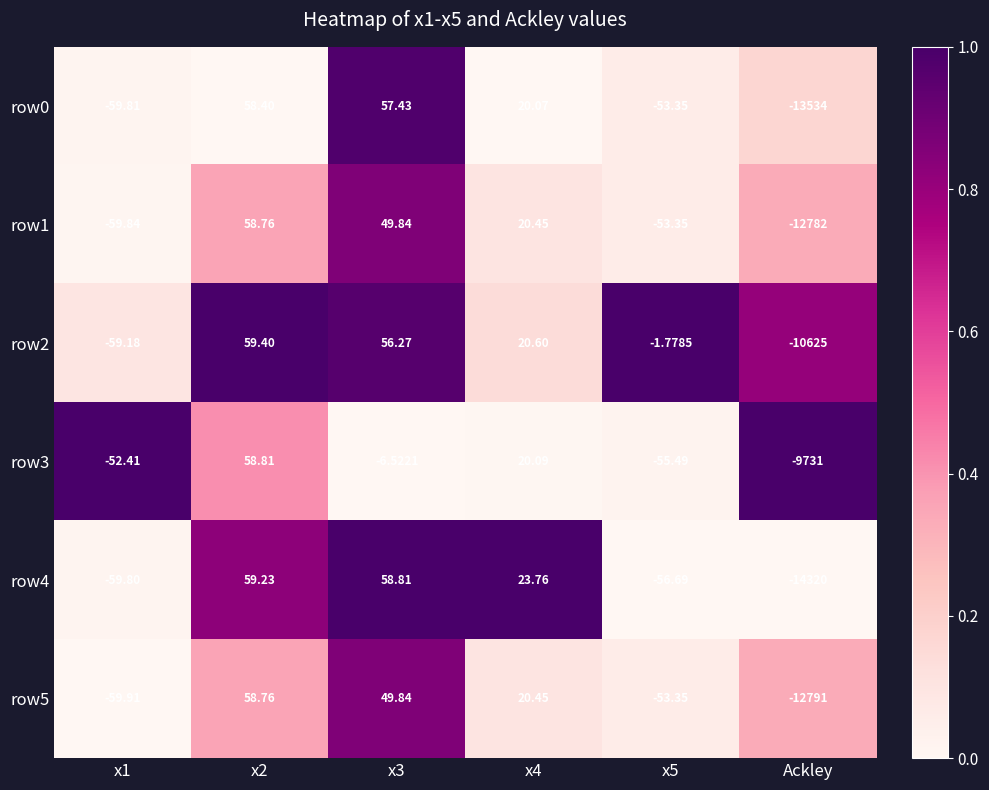

Which category has the lowest value in the row1 series?

Ackley